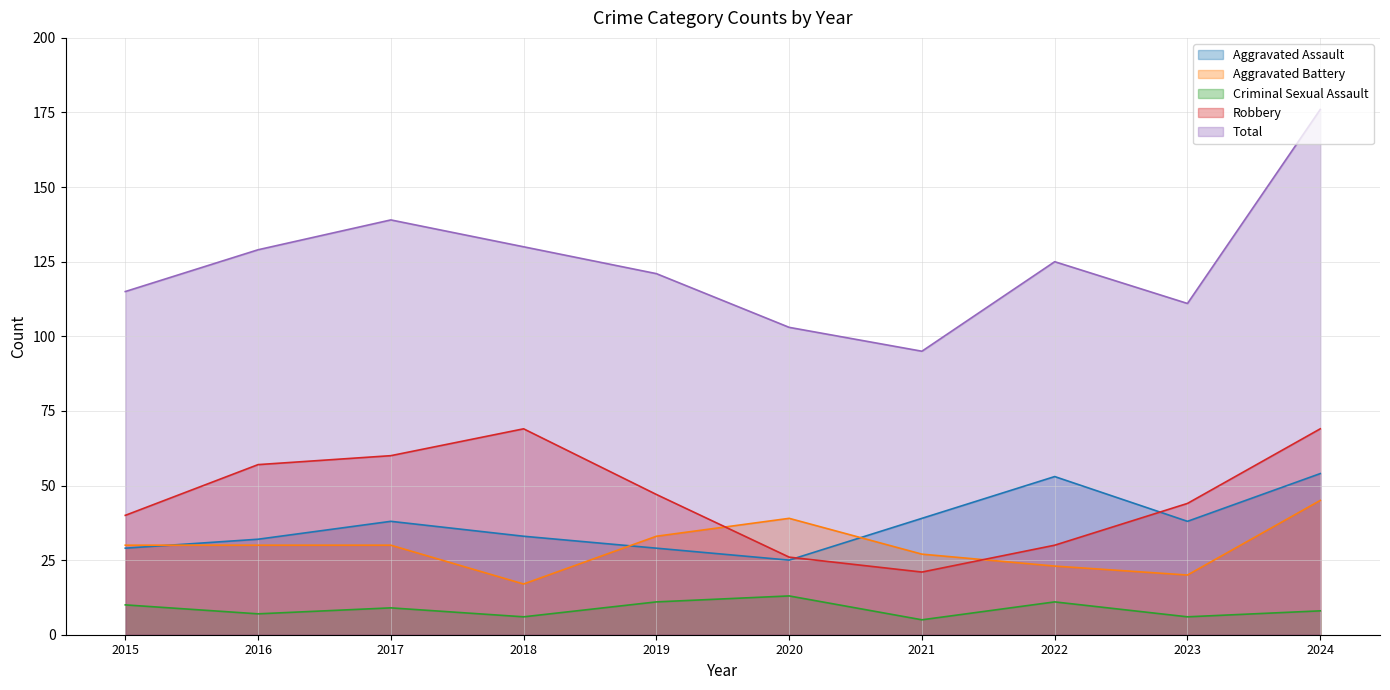

At which category is the sum across all series the highest?

2024